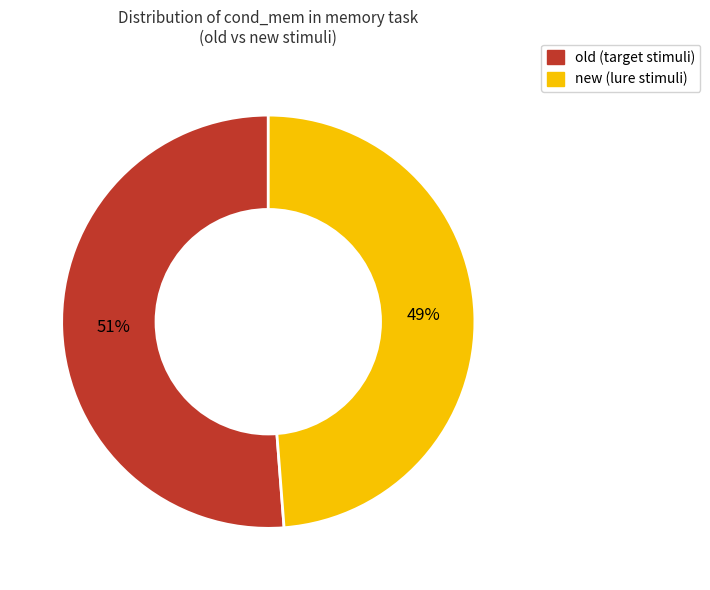

Between old and new, which is larger?

old